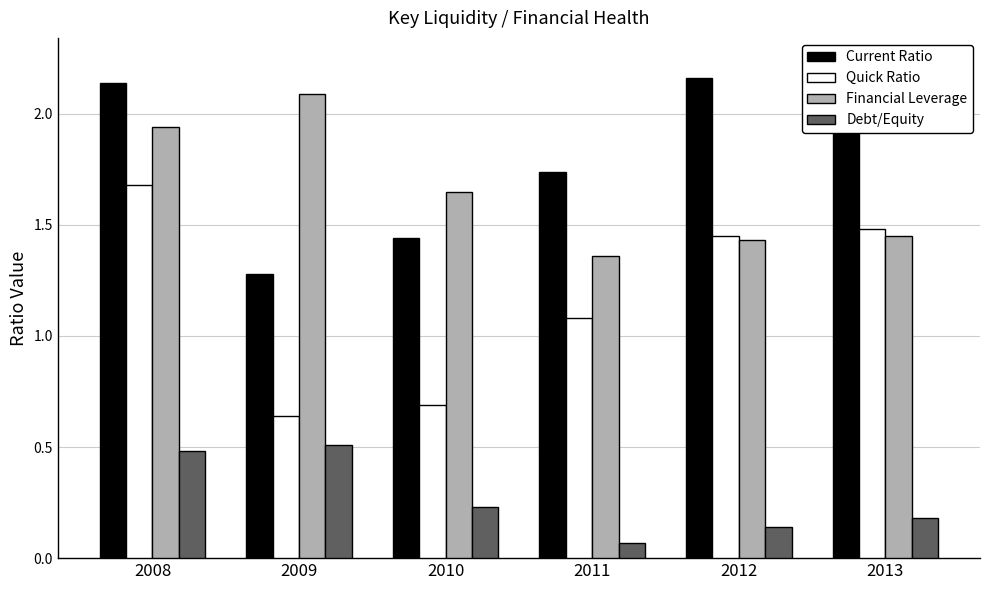

Reading left to right, list all the values displayed in this chart.

Current Ratio: 2.1	1.3	1.4	1.7	2.2	2.2
Quick Ratio: 1.7	0.6	0.7	1.1	1.4	1.5
Financial Leverage: 1.9	2.1	1.6	1.4	1.4	1.4
Debt/Equity: 0.5	0.5	0.2	0.1	0.1	0.2